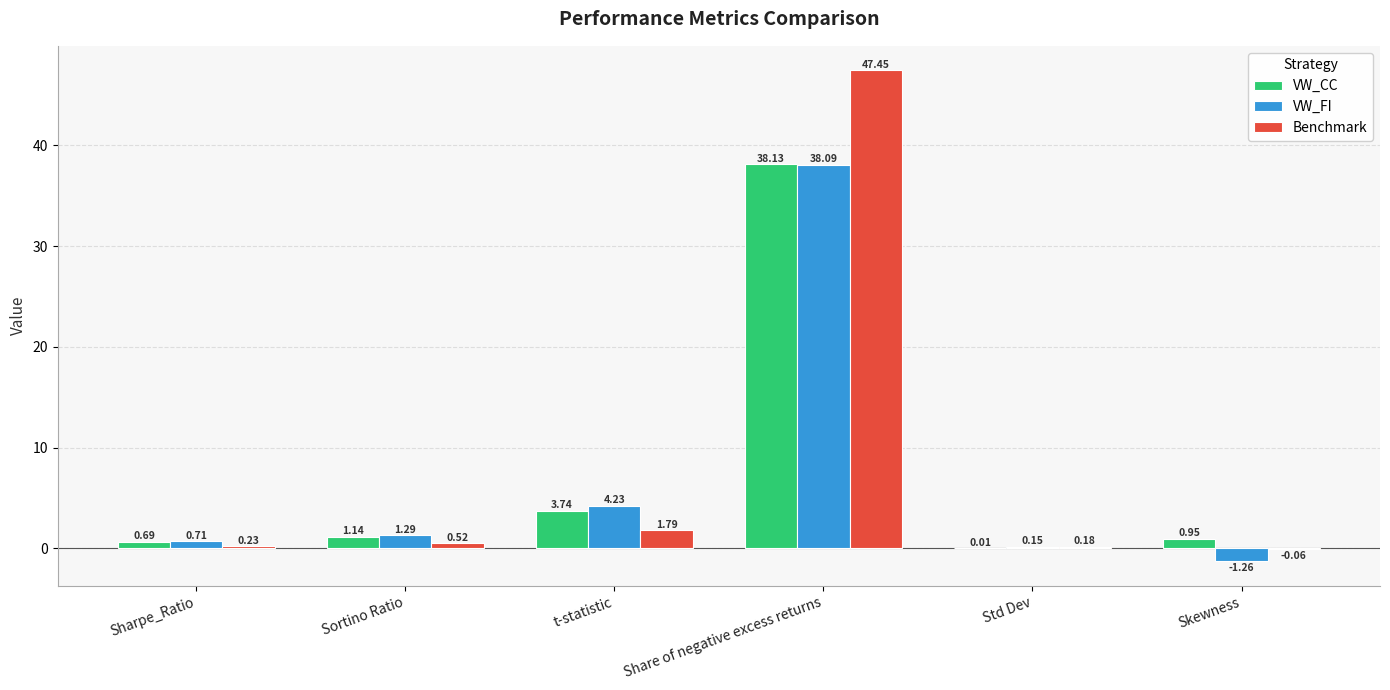

Where does the Benchmark series first go above 0?

Sharpe_Ratio